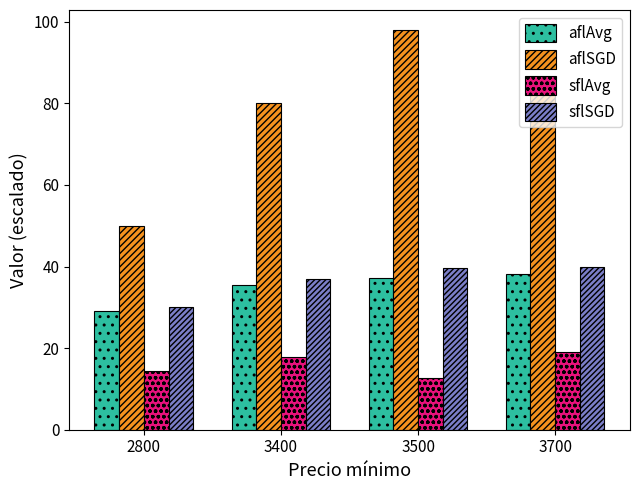

Which series has the widest spread of values?

aflSGD